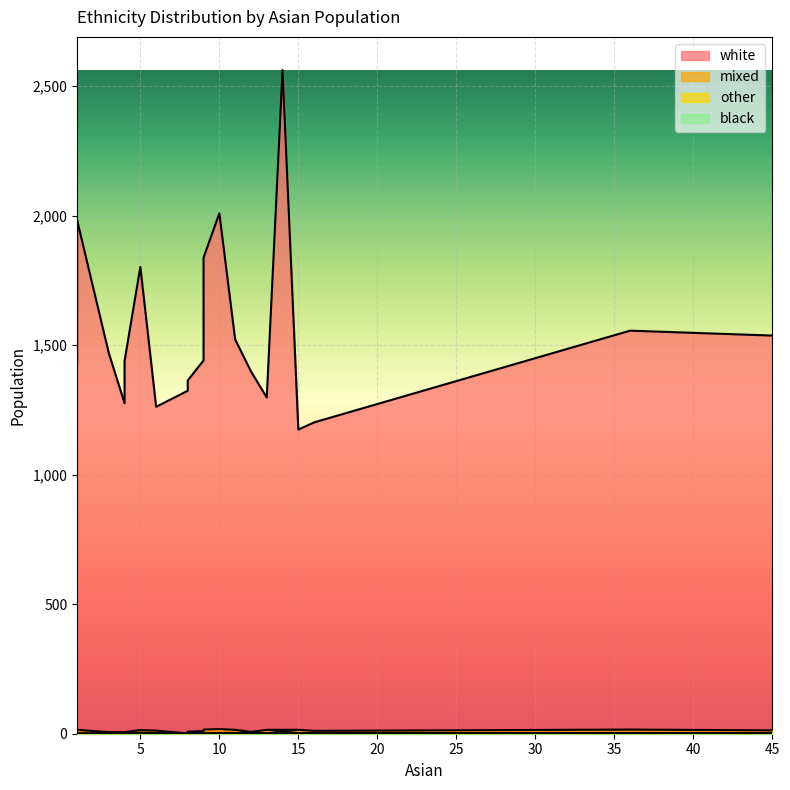

What is the average value of the white series?

1544